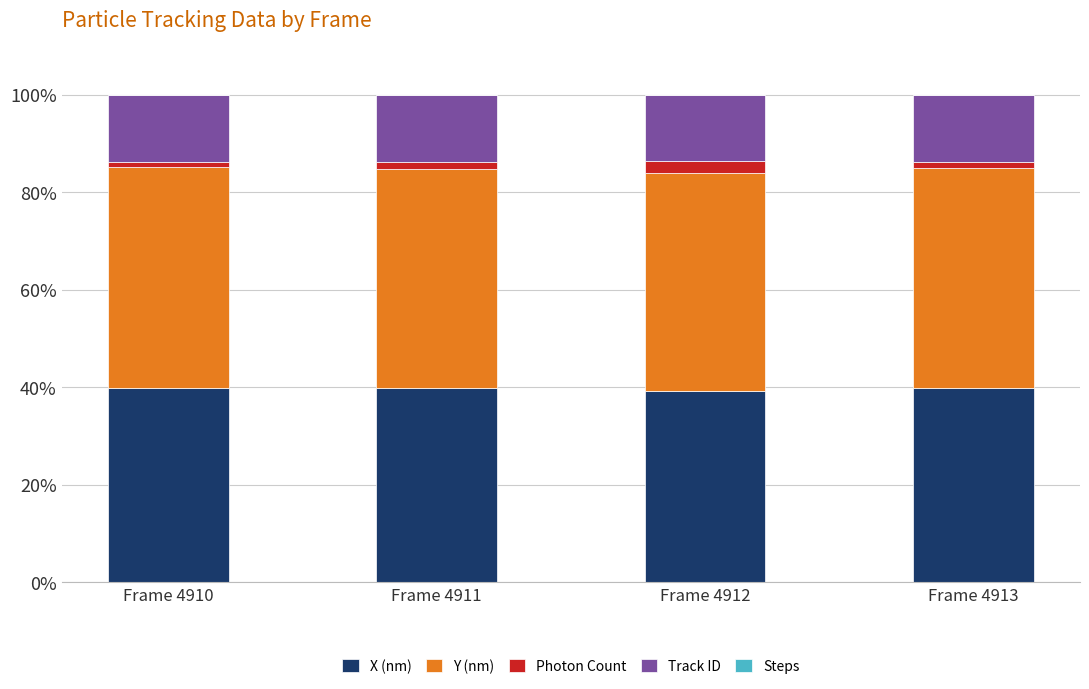

Is it true that X (nm) equals 39.9 at Frame 4910?

True